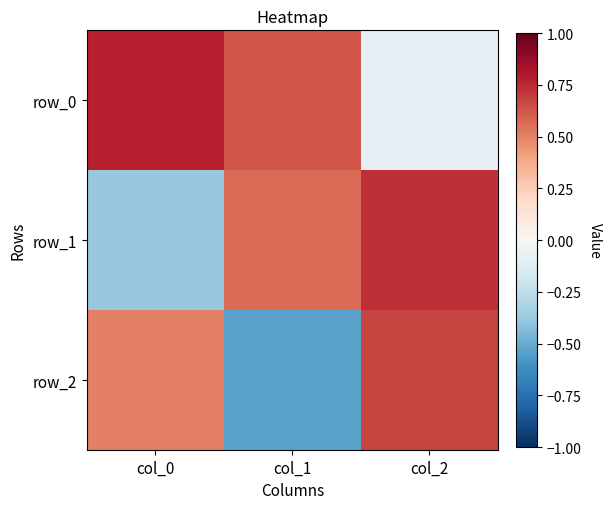

Where is row_0 nearest to the value 0?

col_2